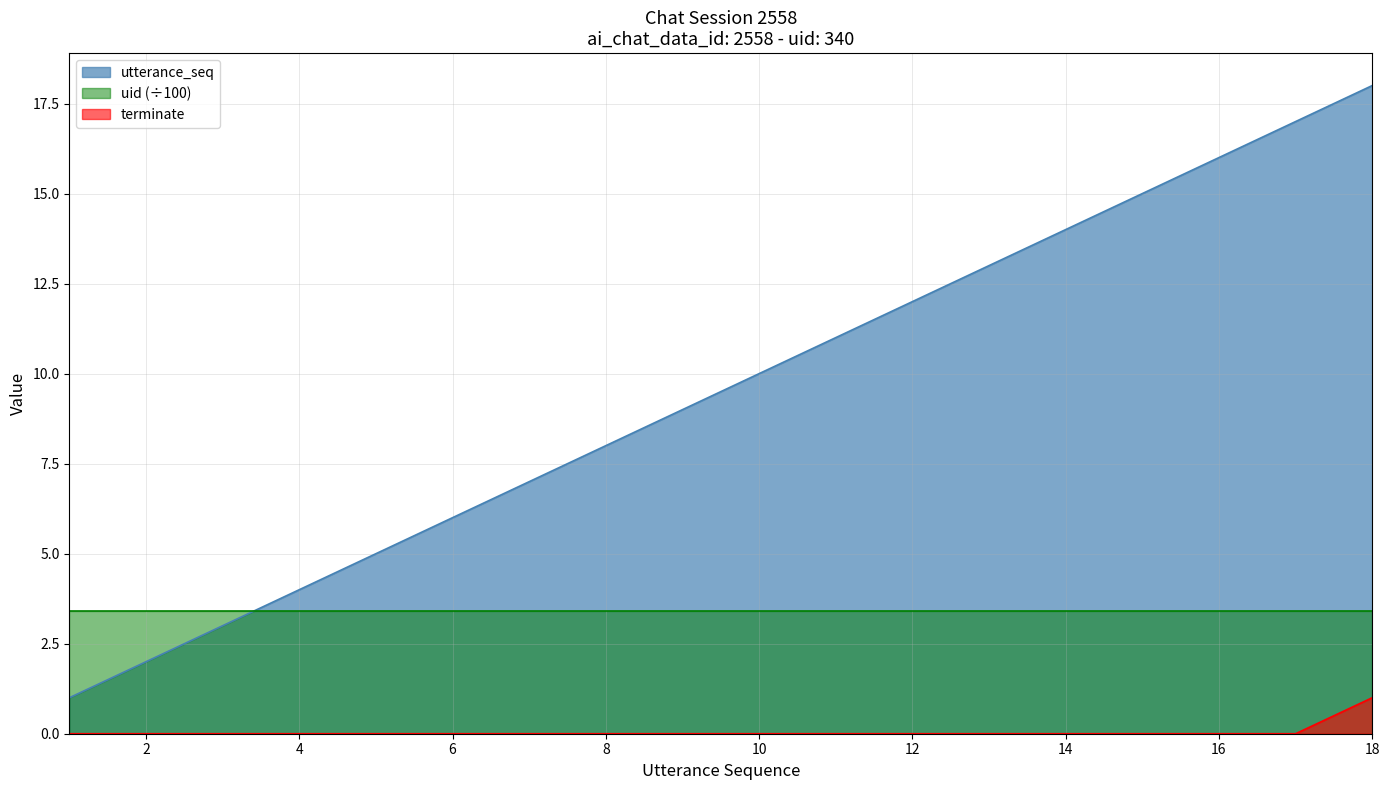

Between 15 and 4, which is larger?

15